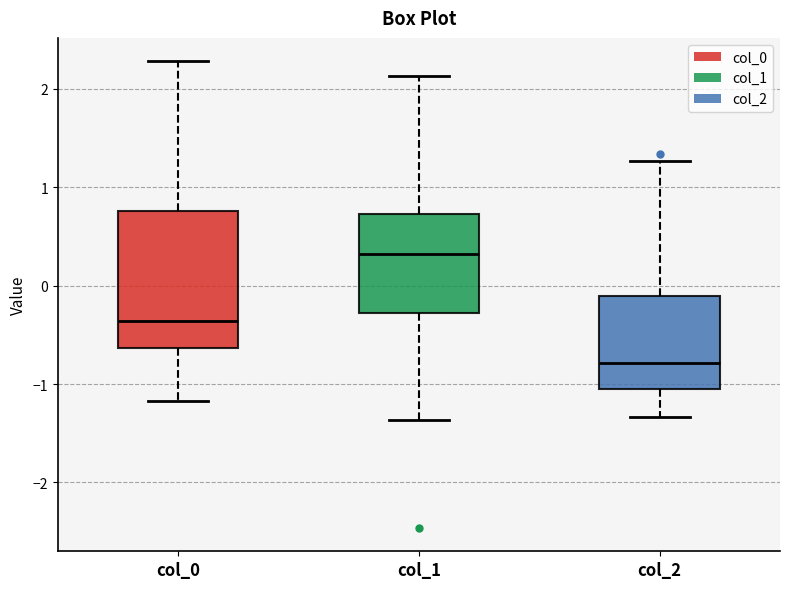

Reading left to right, transcribe this box plot: for each box, give where its median line is, the range the box spans, and where its two whiskers end, as read against the y-axis. The values are not printed on the chart, so give them approximately, as read against the axis.

col_0: median -0.4, box -0.6 to 0.8, whiskers -1.2 to 2.3
col_1: median 0.3, box -0.3 to 0.7, whiskers -1.4 to 2.1
col_2: median -0.8, box -1.0 to -0.1, whiskers -1.3 to 1.3